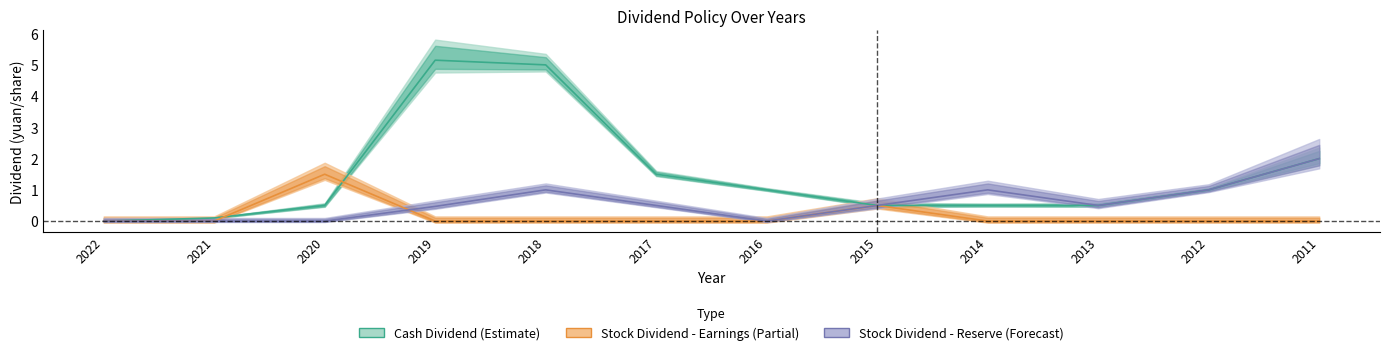

True or false: stock_dividend_earnings has a value of 0.0 at 2021.

True